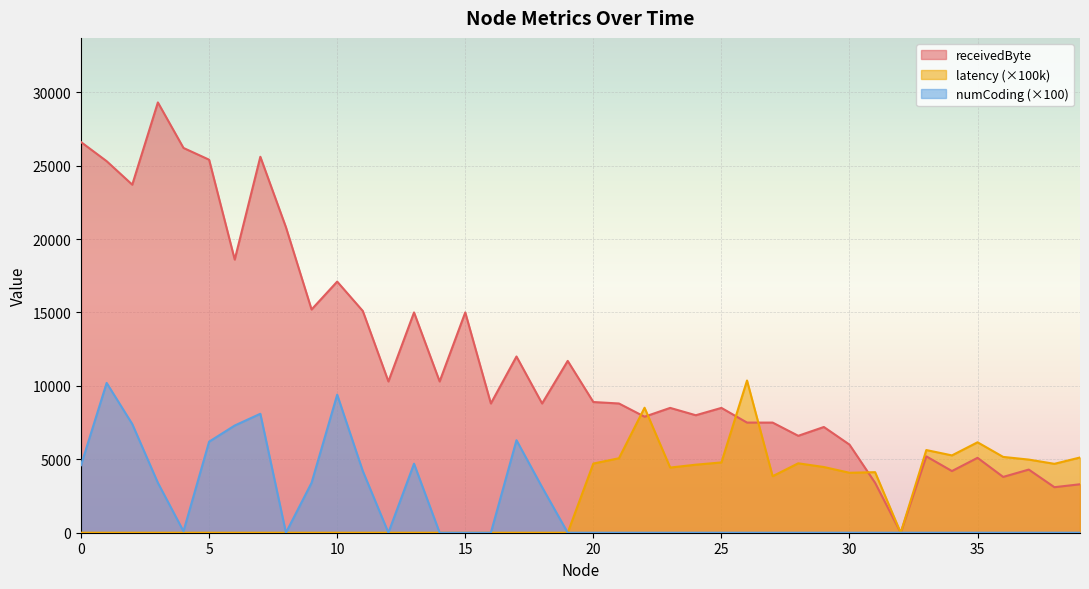

At how many categories does at least one series exceed 8781?

23